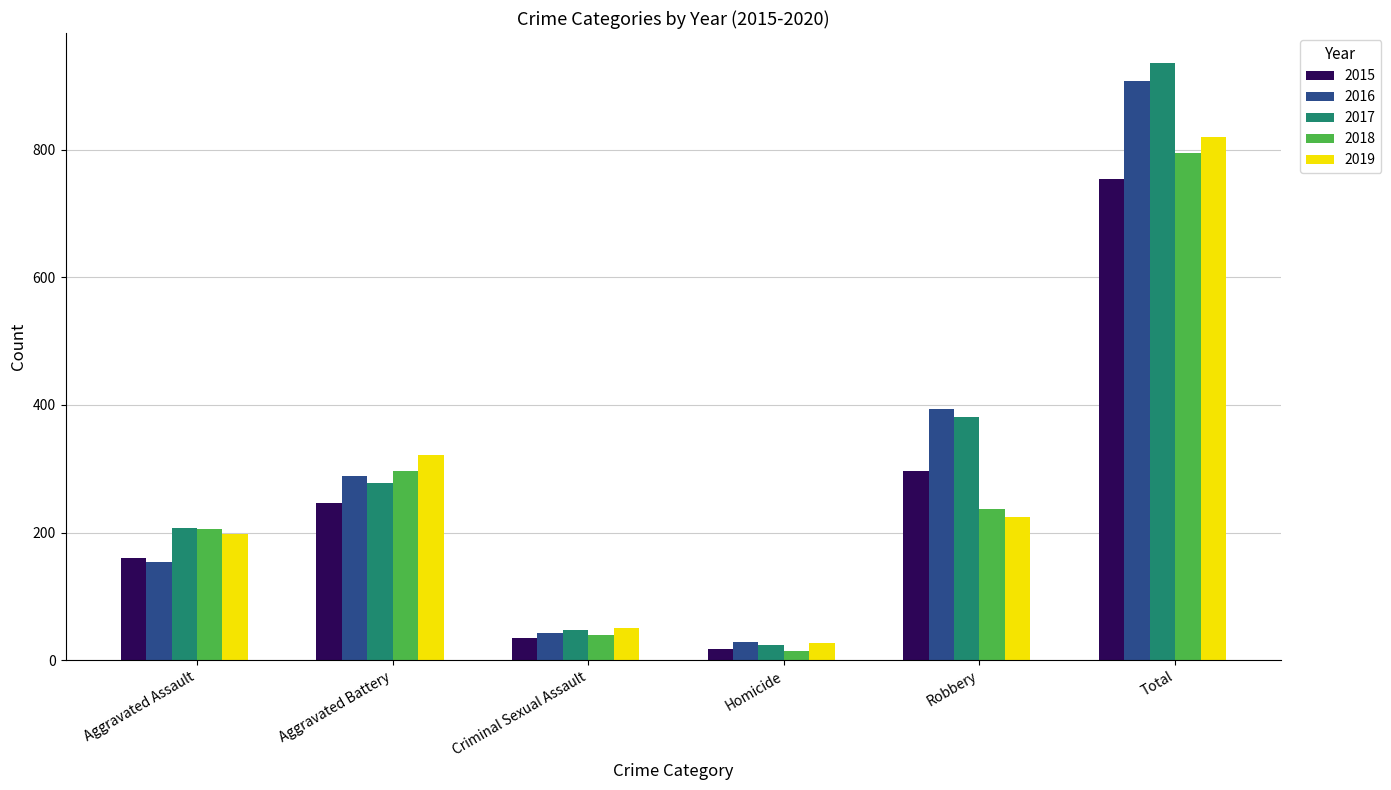

What is the value of the 2016 bar at the 6th from the left?

908